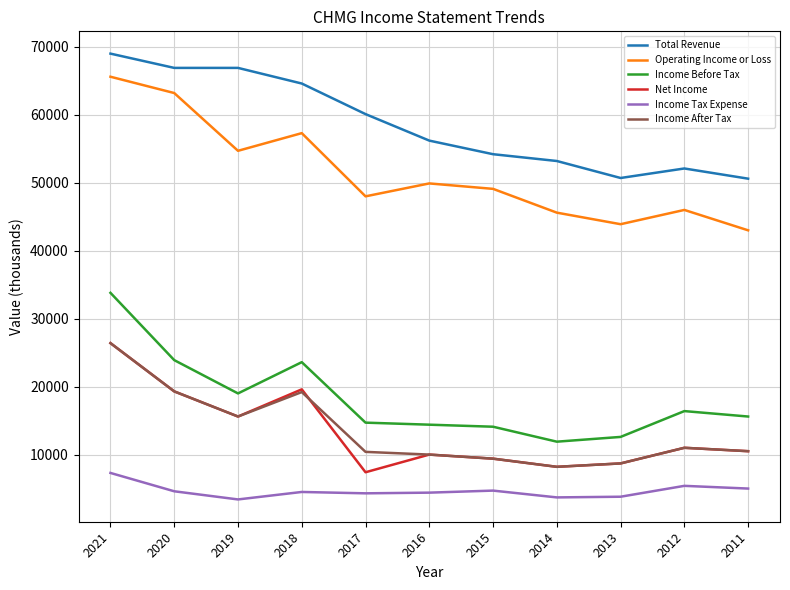

Which series has the largest total across all categories?

Total Revenue